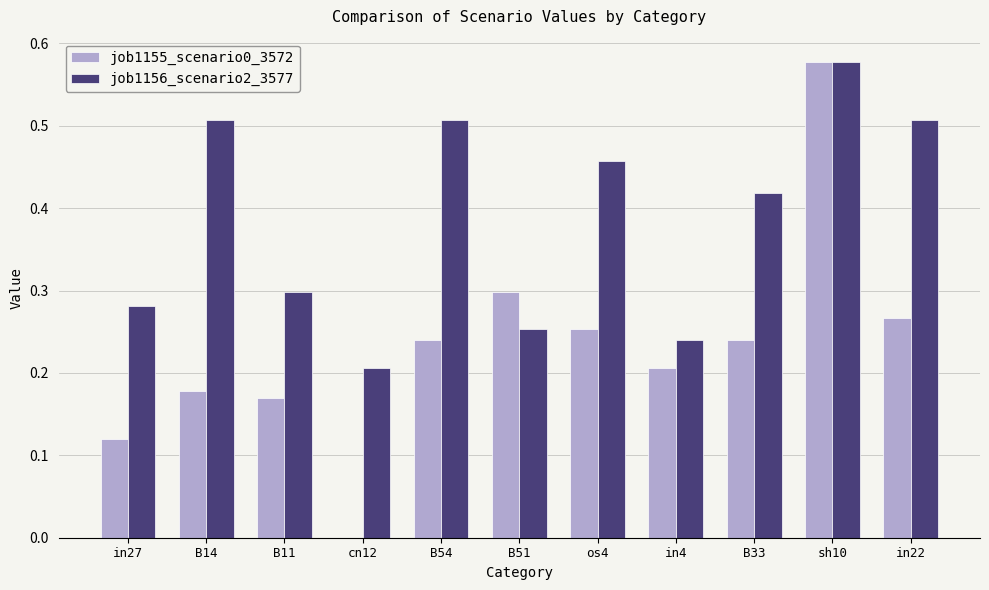

Where is job1155_scenario0_3572 nearest to the value 0?

cn12